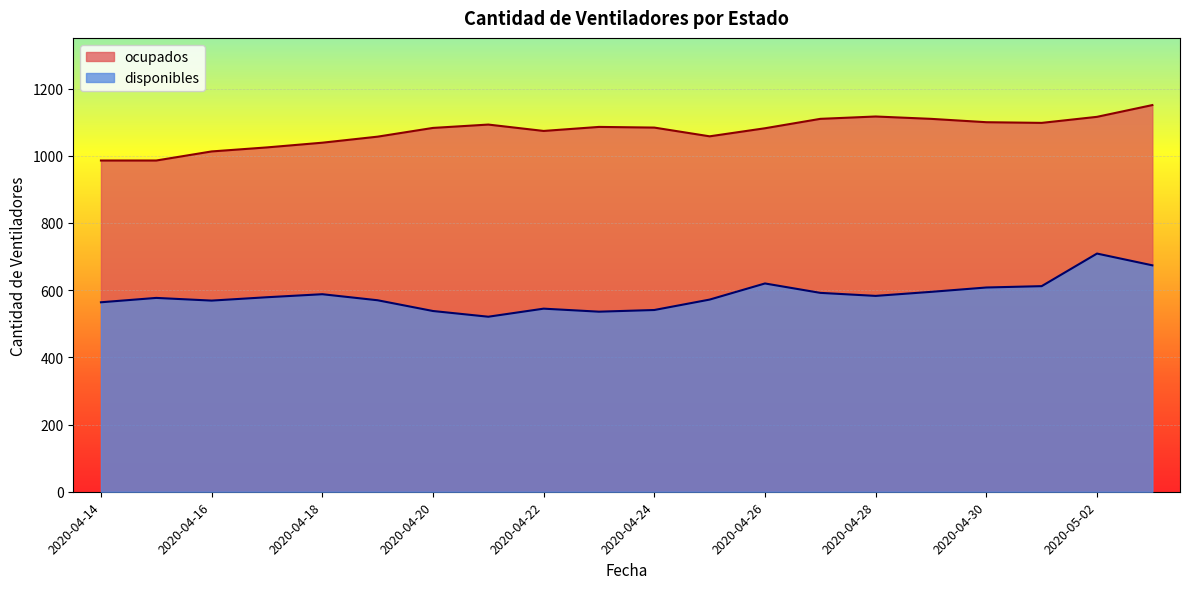

Which series has the widest spread of values?

disponibles